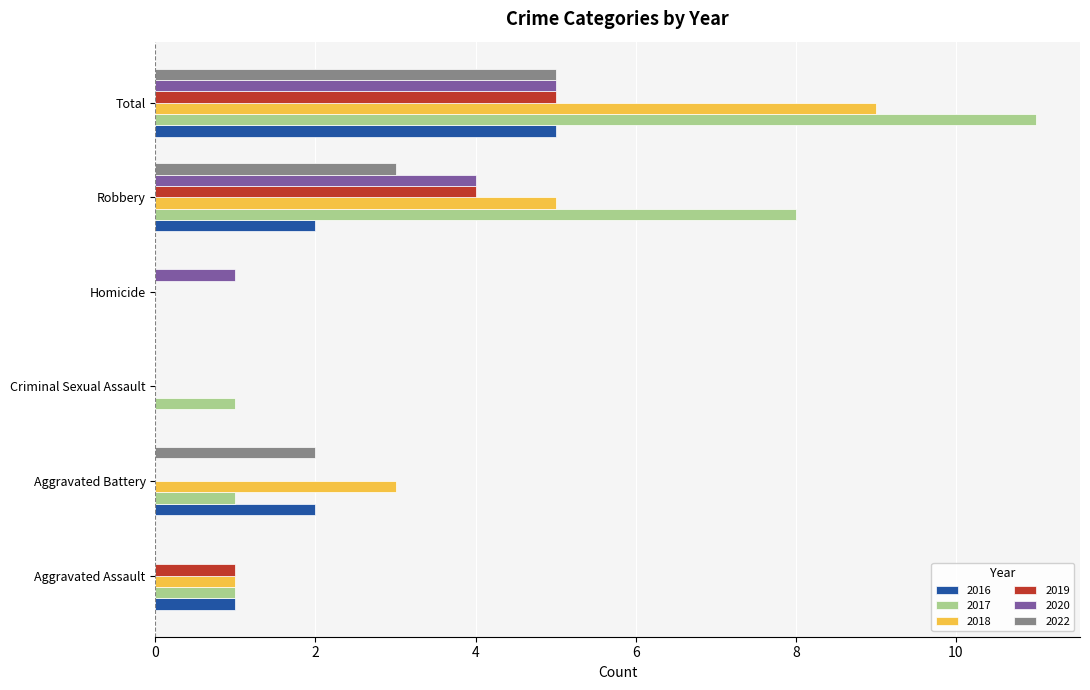

At which category is the sum across all series the highest?

Total